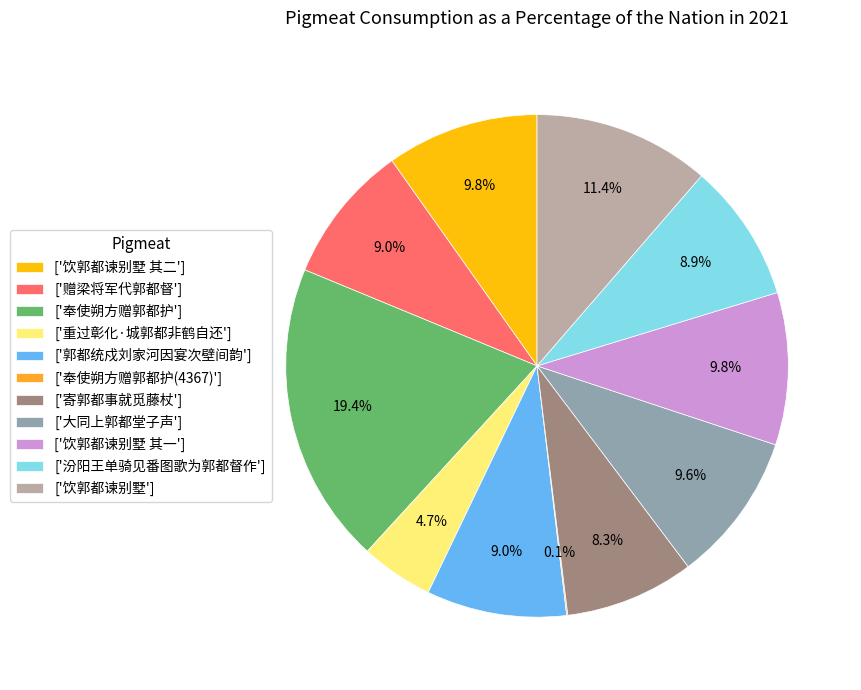

Which has a higher value, ['汾阳王单骑见番图歌为郭都督作'] or ['奉使朔方赠郭都护']?

['奉使朔方赠郭都护']